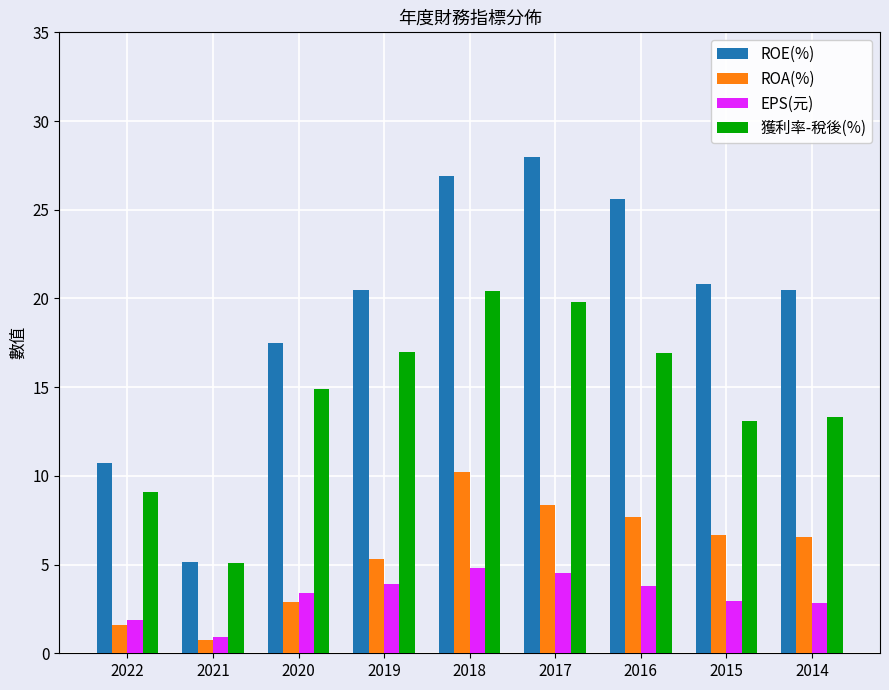

Does the chart contain any negative values?

No